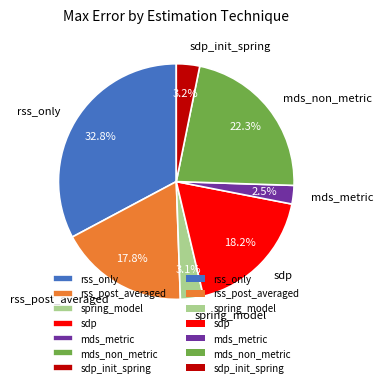

To the nearest percent, what portion does rss_post_averaged represent?

18%